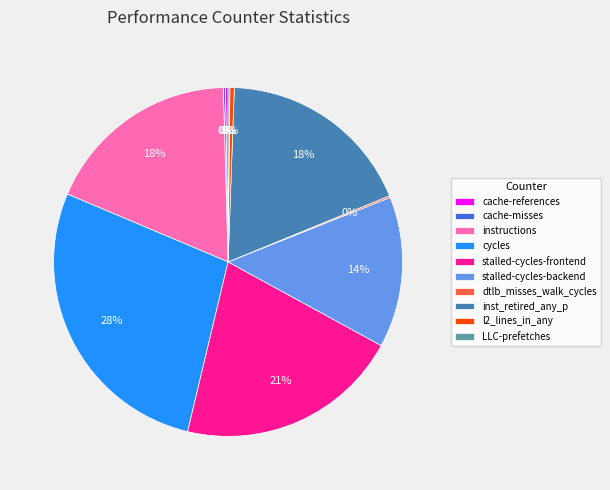

Which category has the biggest portion of the pie?

cycles